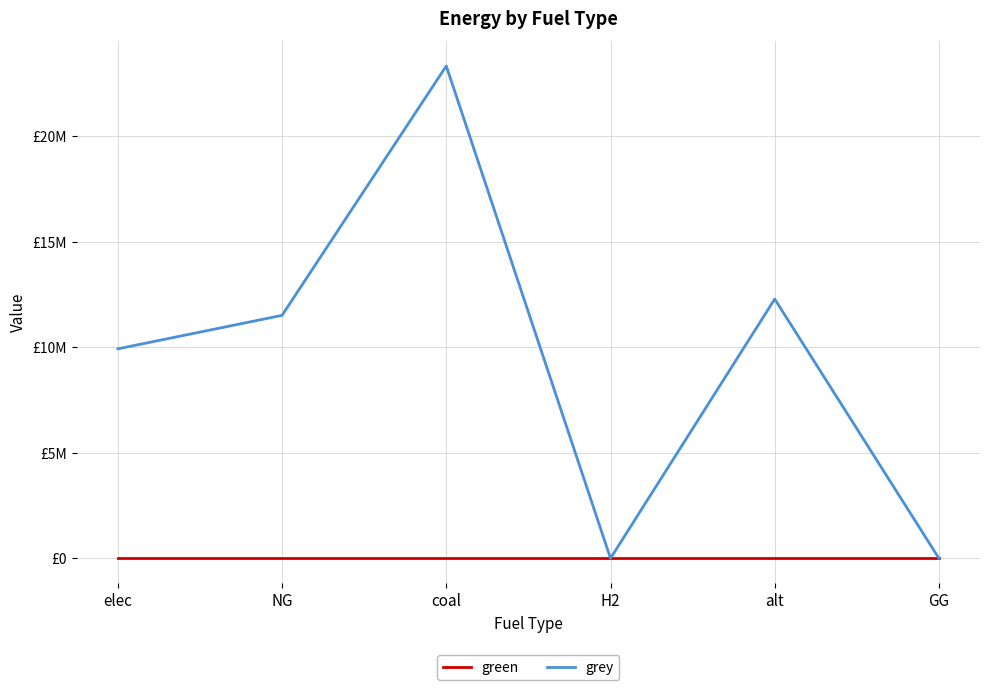

What are all the series names shown in the legend?

green, grey